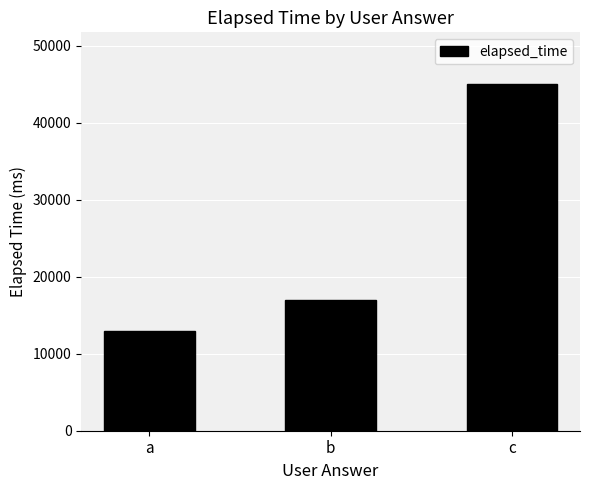

How many series are shown in this chart?

1